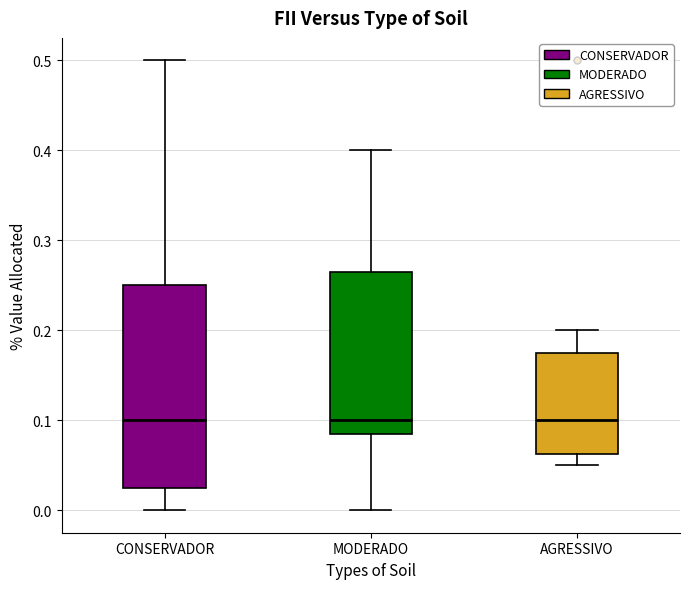

Comparing the boxes themselves (not the whiskers), which one is the tallest?

CONSERVADOR